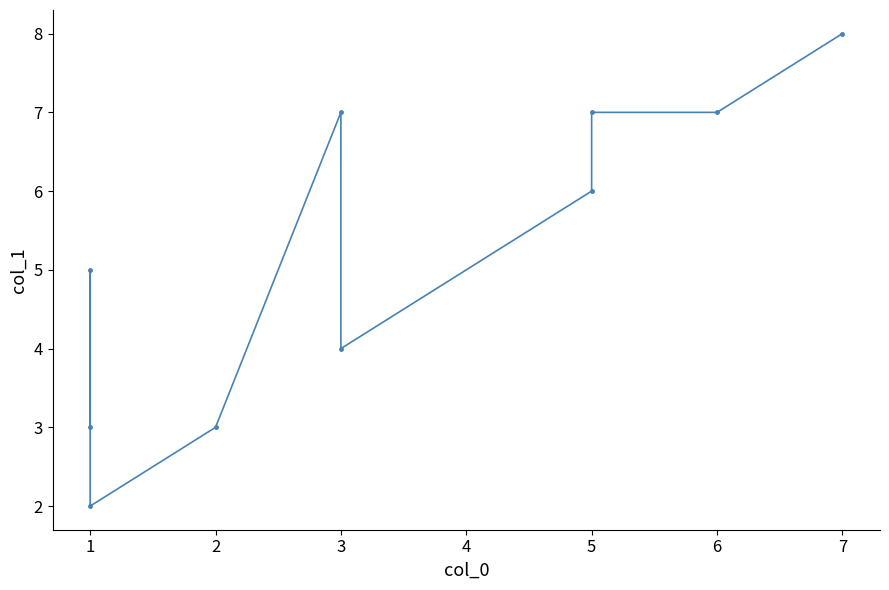

How many data points are less than 6?

5